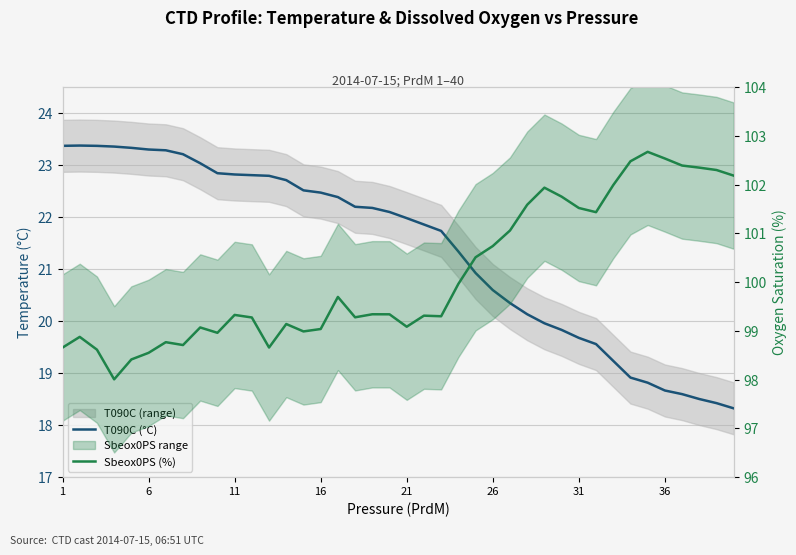

How many interior local peaks does the T090C (°C) series have?

1